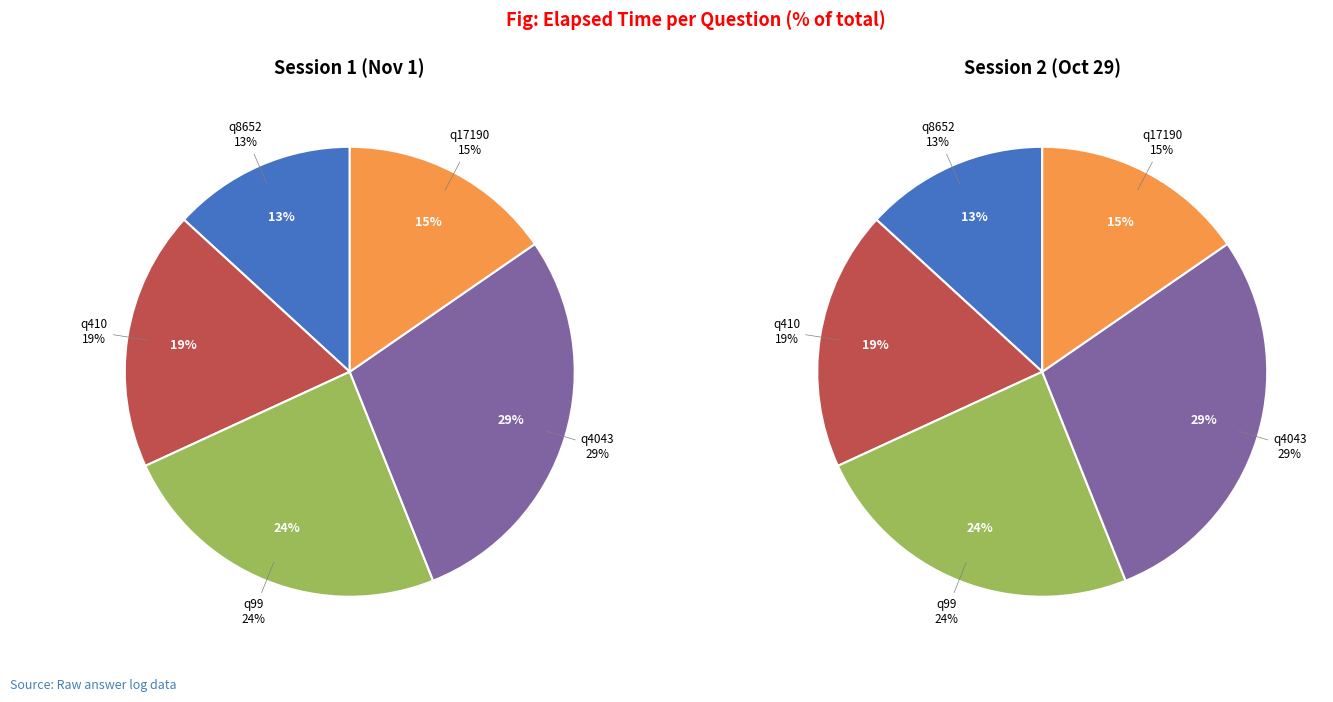

Which category has the smallest portion of the pie?

q8652